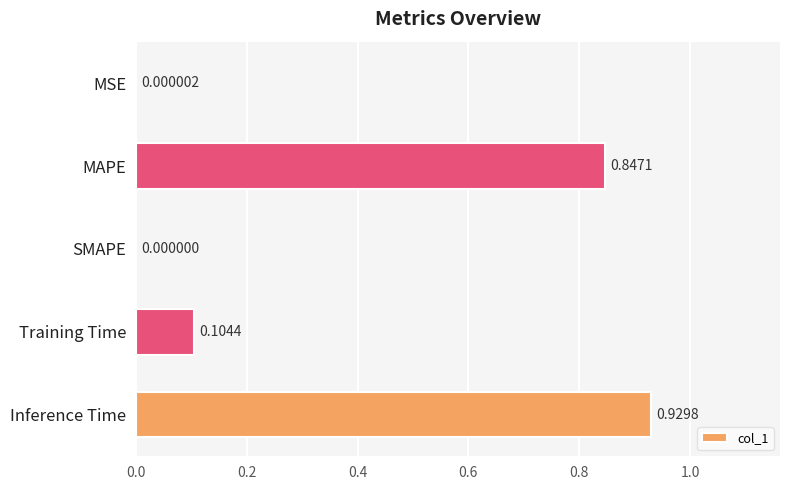

What is the change in value from MSE to Training Time?

+0.1